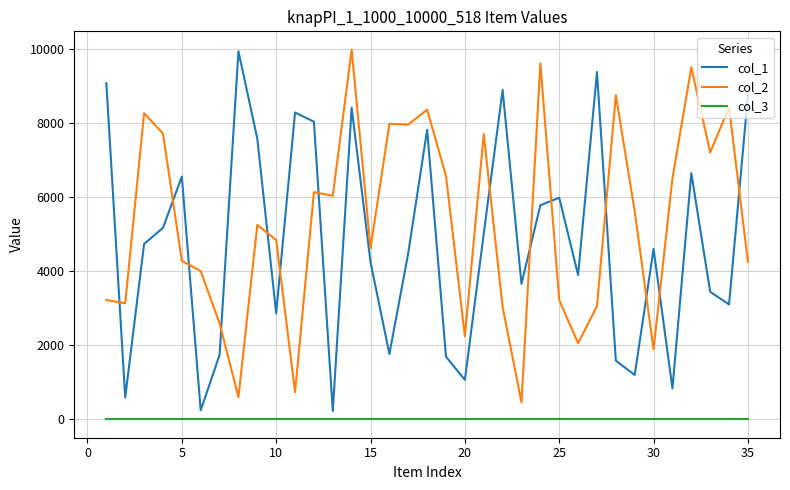

What is the maximum value shown in the chart?

9976